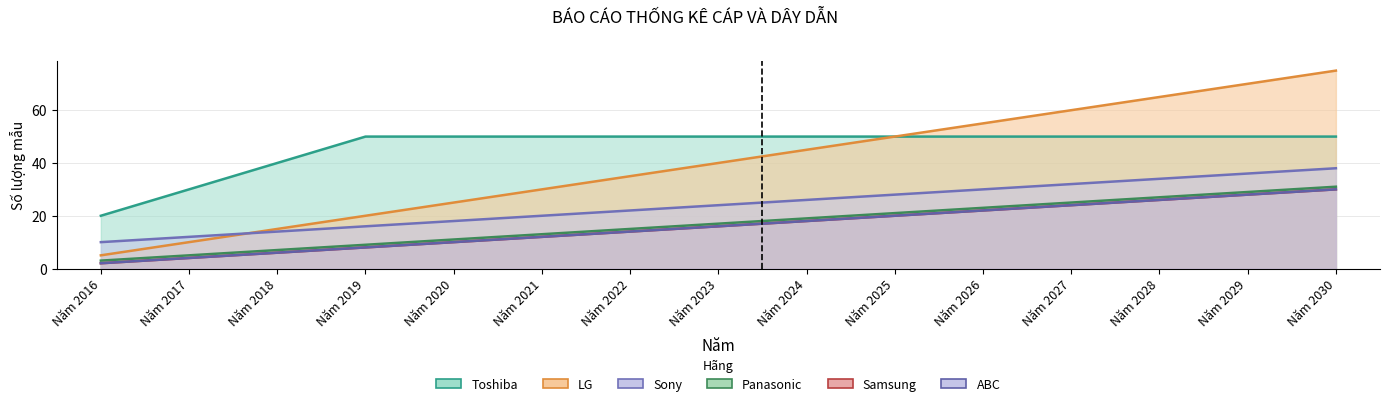

What is the difference between the Samsung values at Năm 2027 and Năm 2029?

4